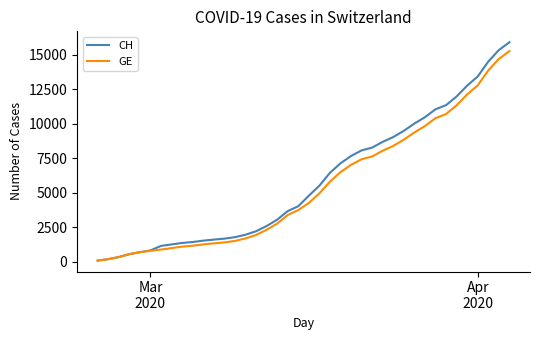

What is the difference between the maximum and minimum values in the GE series?

15185